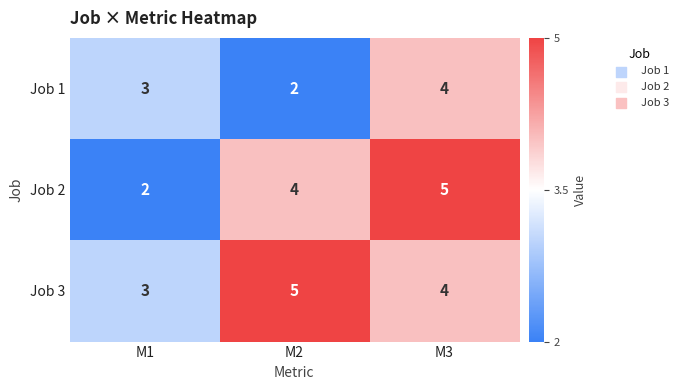

How many Job 2 values are between 2 and 5?

3